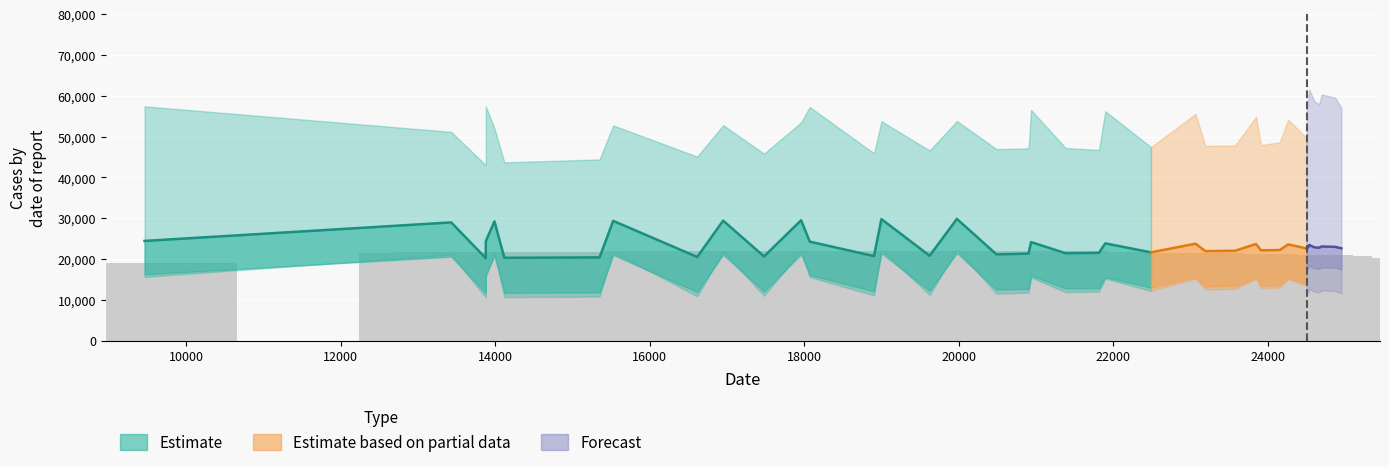

What is the value of the 26th bar from the left?

18612